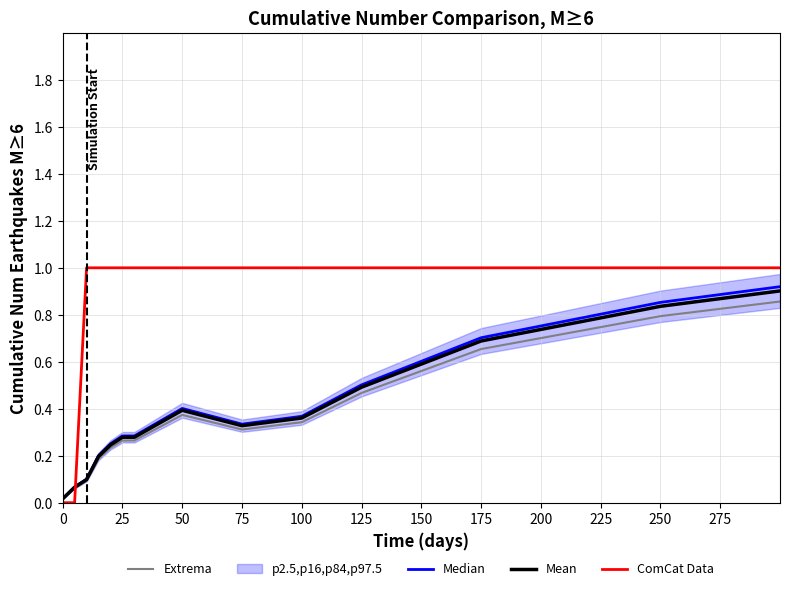

Is it true that Mean equals 0.2 at 50?

False